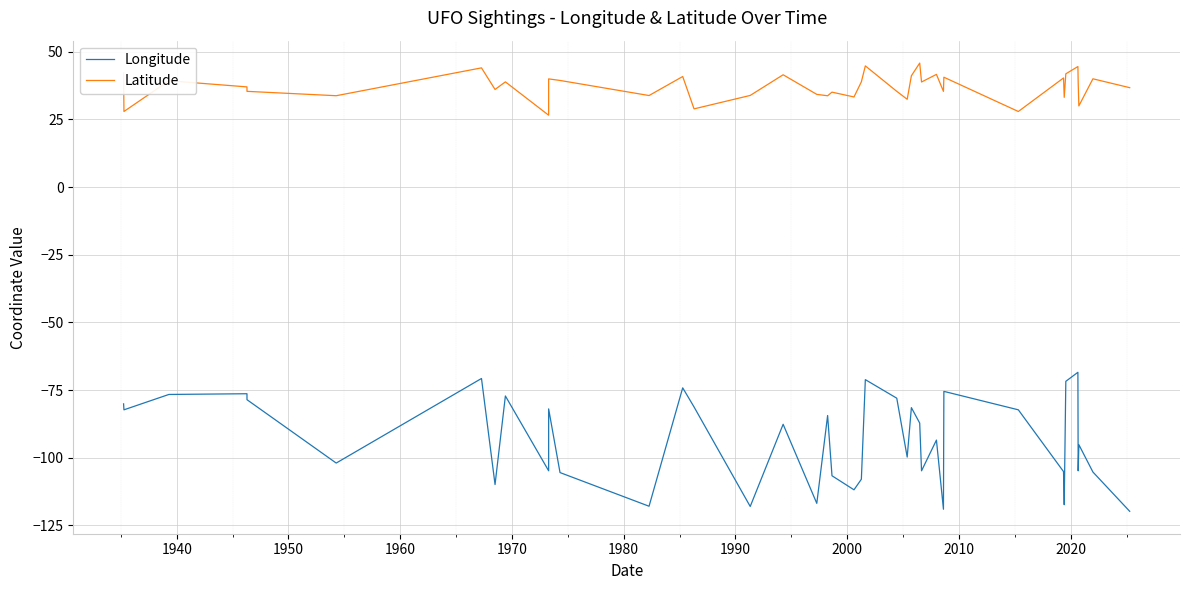

Does the chart display data point markers on the line(s)?

No